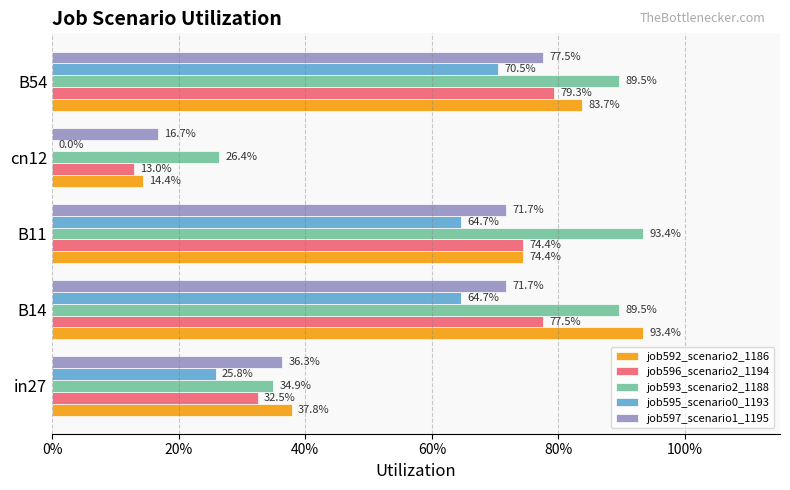

What are all the series names shown in the legend?

job592_scenario2_1186, job596_scenario2_1194, job593_scenario2_1188, job595_scenario0_1193, job597_scenario1_1195